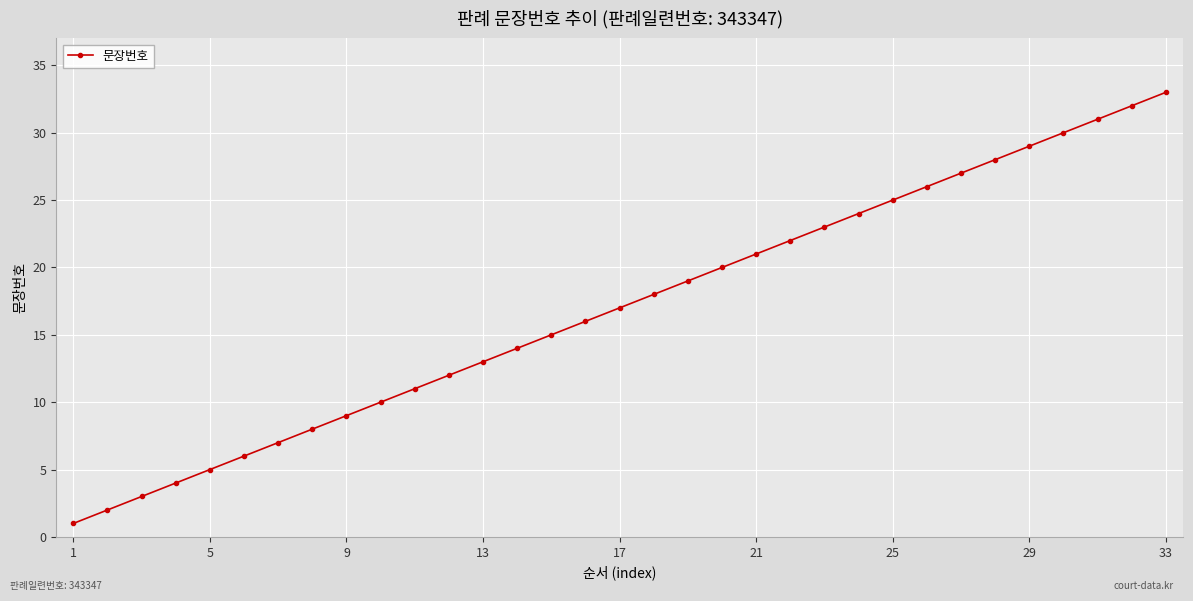

What is the greatest value displayed?

33